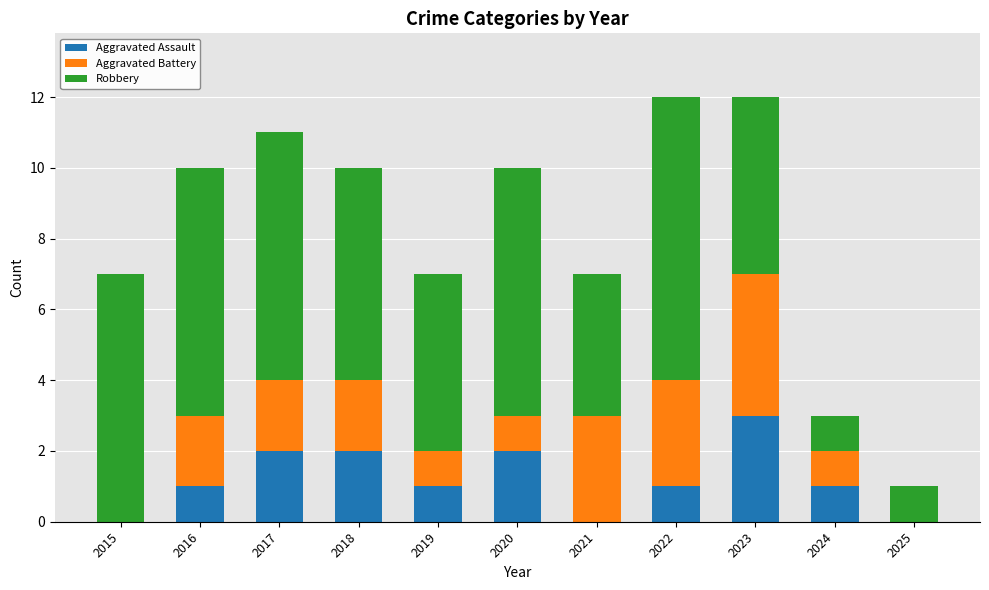

What is the total value across all series at 2017?

11